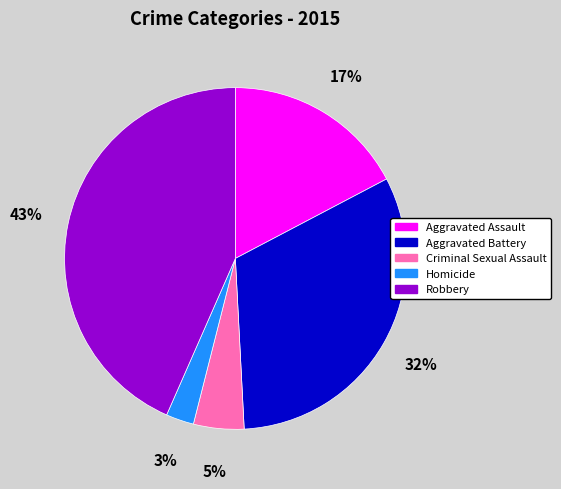

Which has a higher value, Homicide or Criminal Sexual Assault?

Criminal Sexual Assault